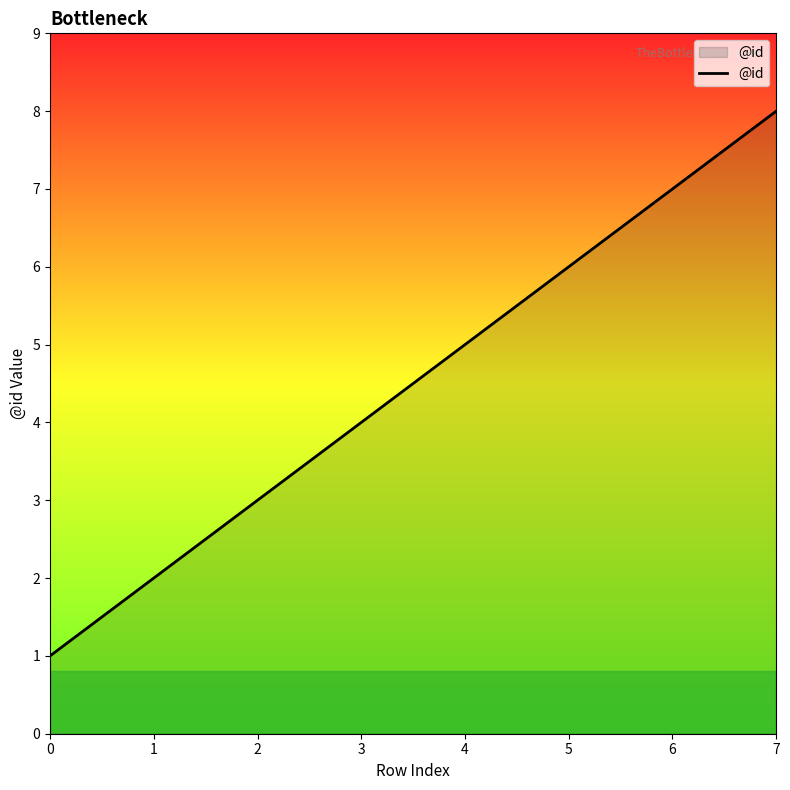

How many values are between 3 and 7?

5